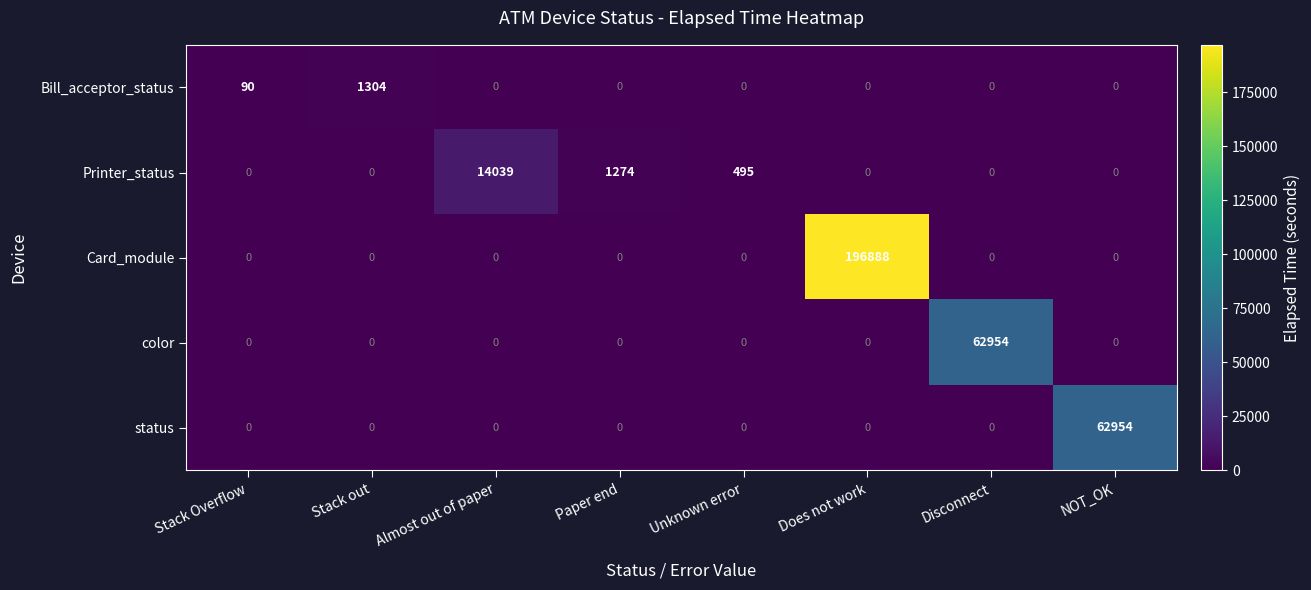

At which category is the sum across all series the highest?

Does not work